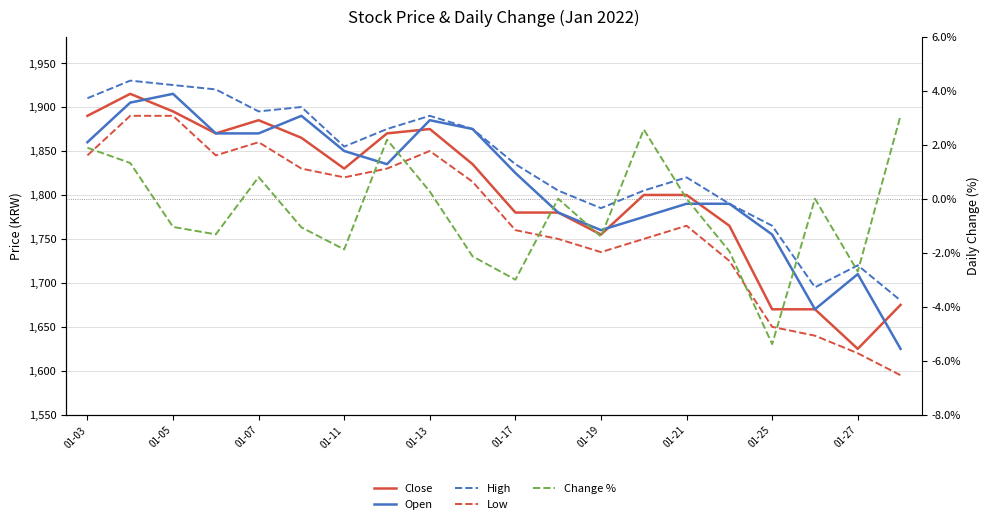

What is the sum of all Change % values?

-9.8